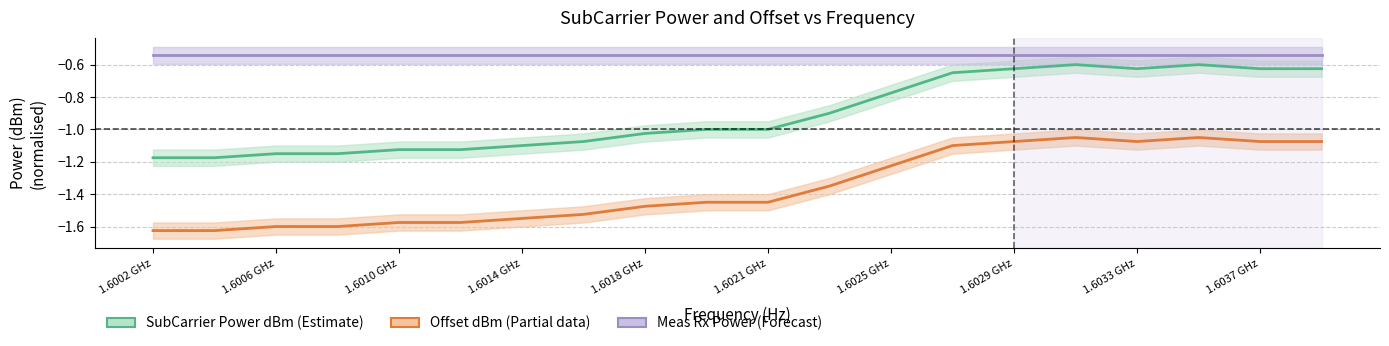

Which label corresponds to the largest value in the chart?

1.6002 GHz